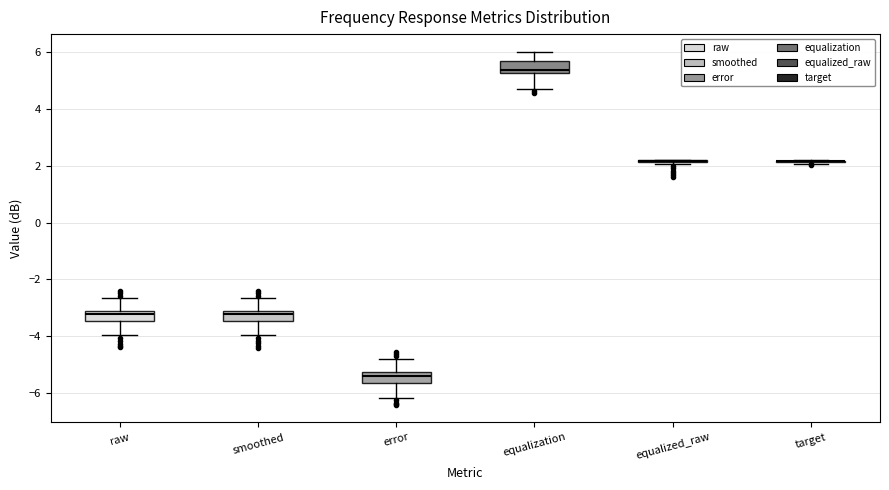

Where does the lower whisker of the box for smoothed end on the y-axis? The values are not printed on the chart, so give them approximately, as read against the axis.

-4.0